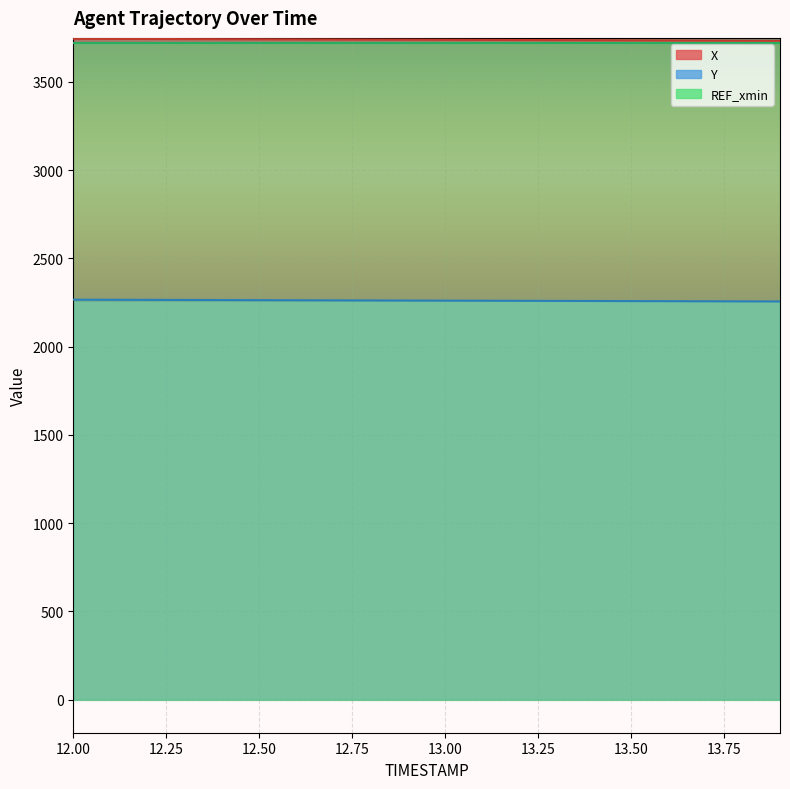

What is the spread (max minus min) of values at 12.8?

1477.8